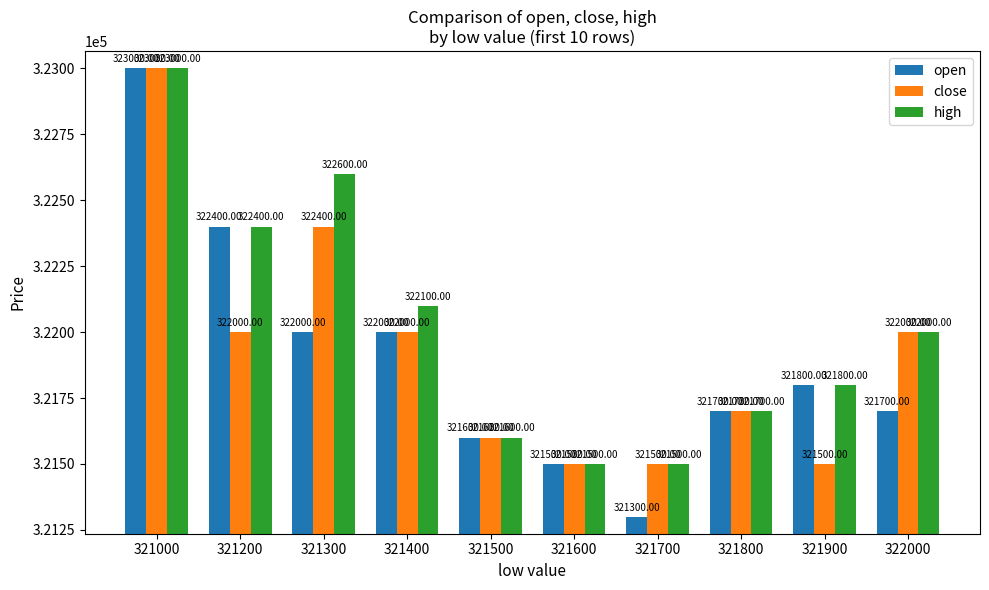

What is the value of the close bar at the 10th from the left?

322000